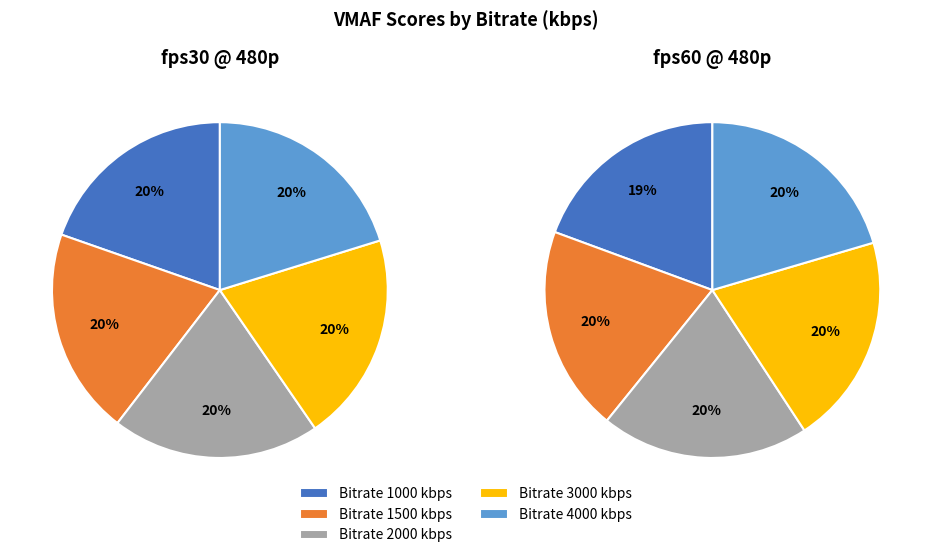

Is it true that 3000 is 7% of the pie?

False